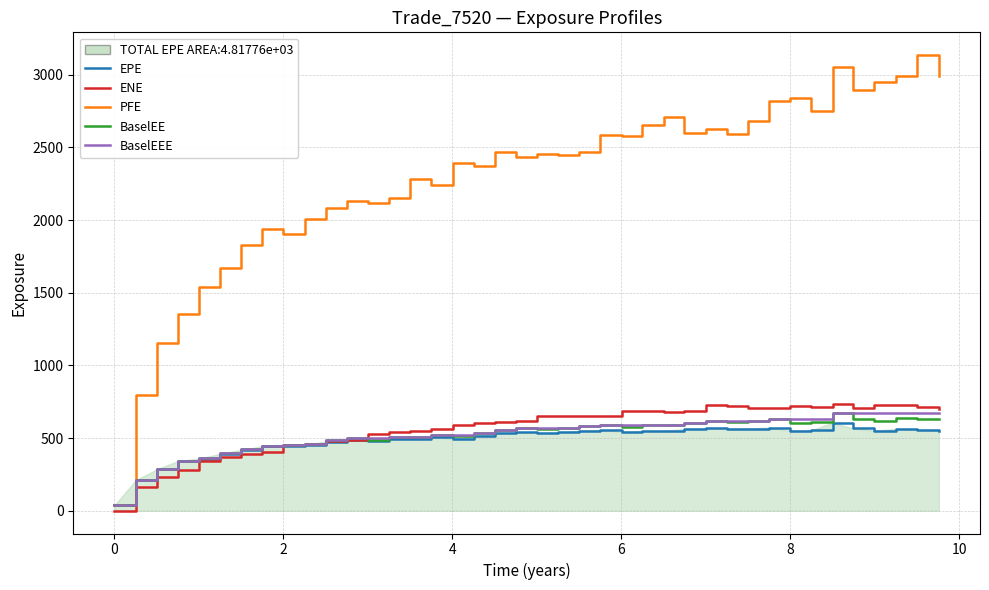

Which series has the widest spread of values?

PFE